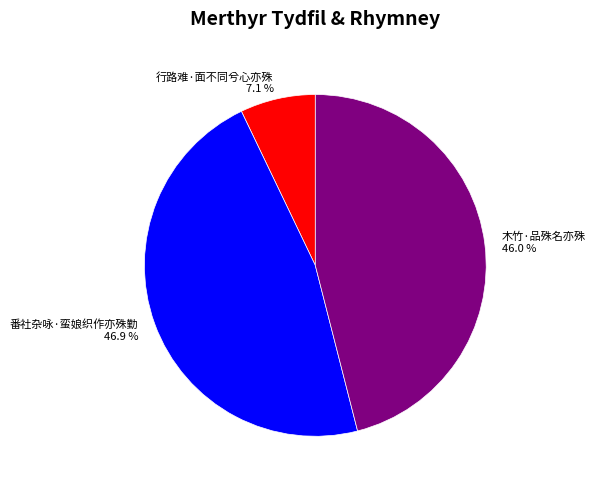

What portion of the pie excludes 行路难·面不同兮心亦殊?

92.9%